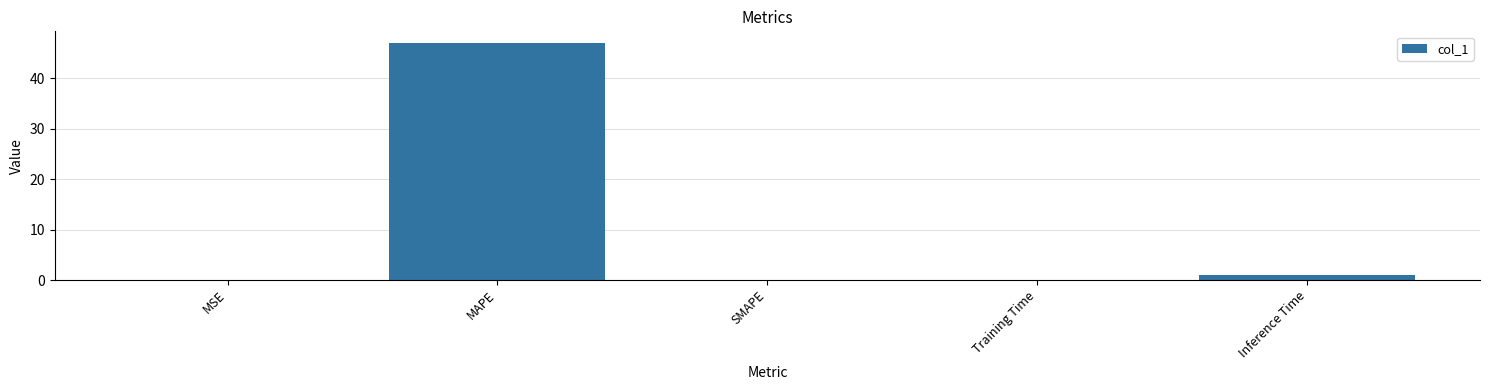

Which label corresponds to the largest value in the chart?

MAPE